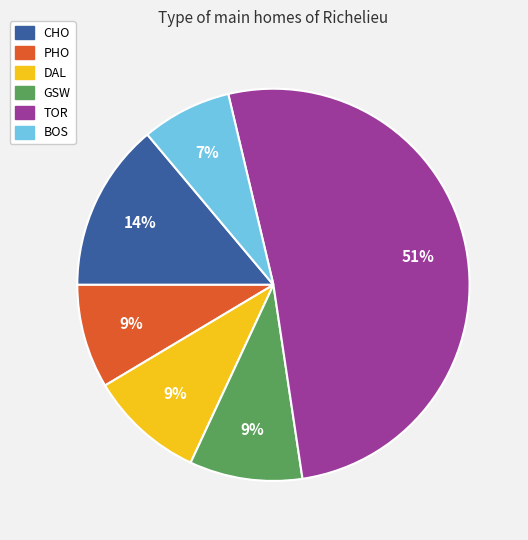

Does DAL represent more than half of the total?

No